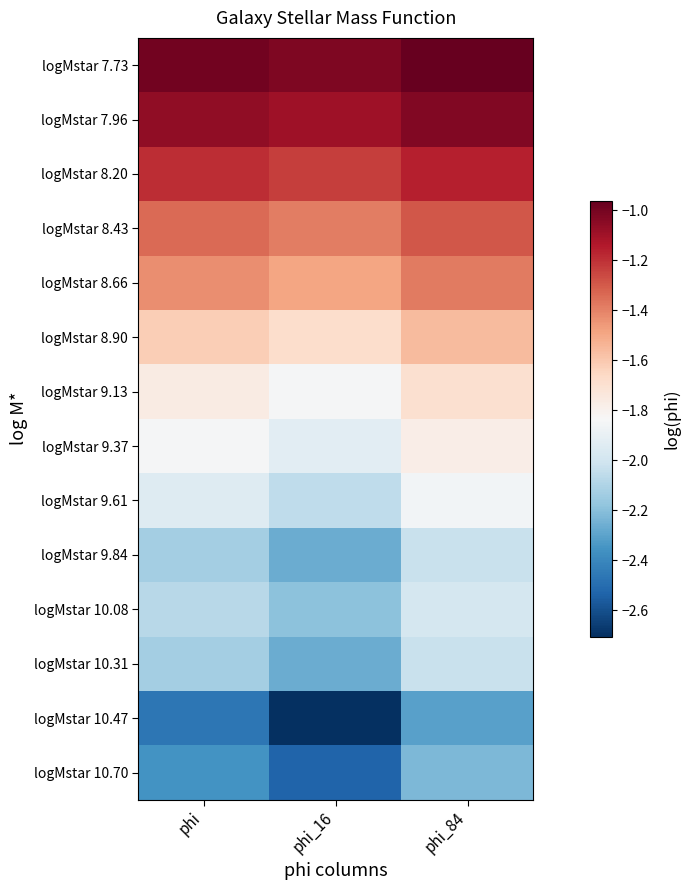

Which category has the lowest value across all series?

phi_16